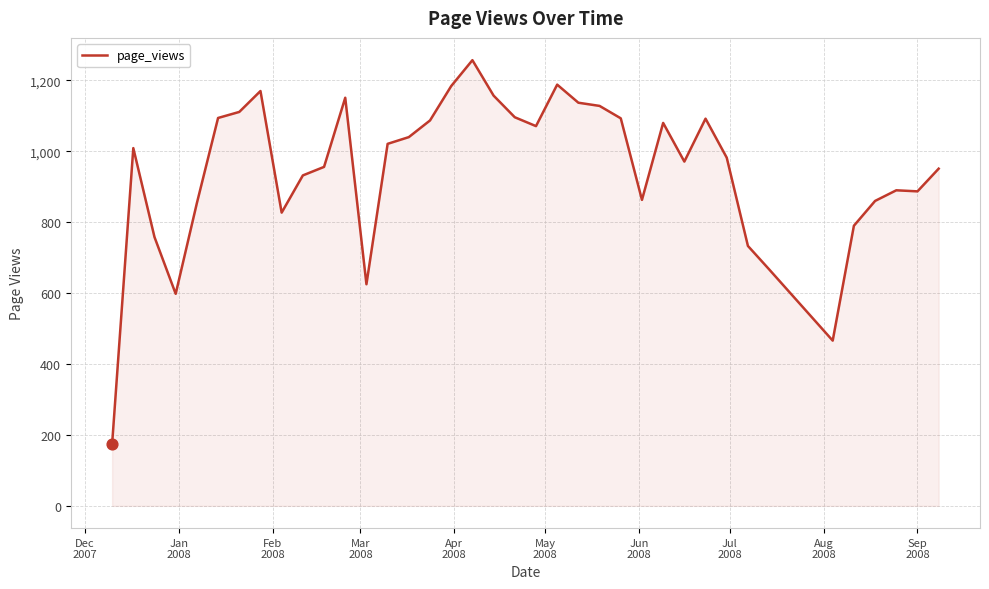

What is the difference between the maximum and minimum values?

1083